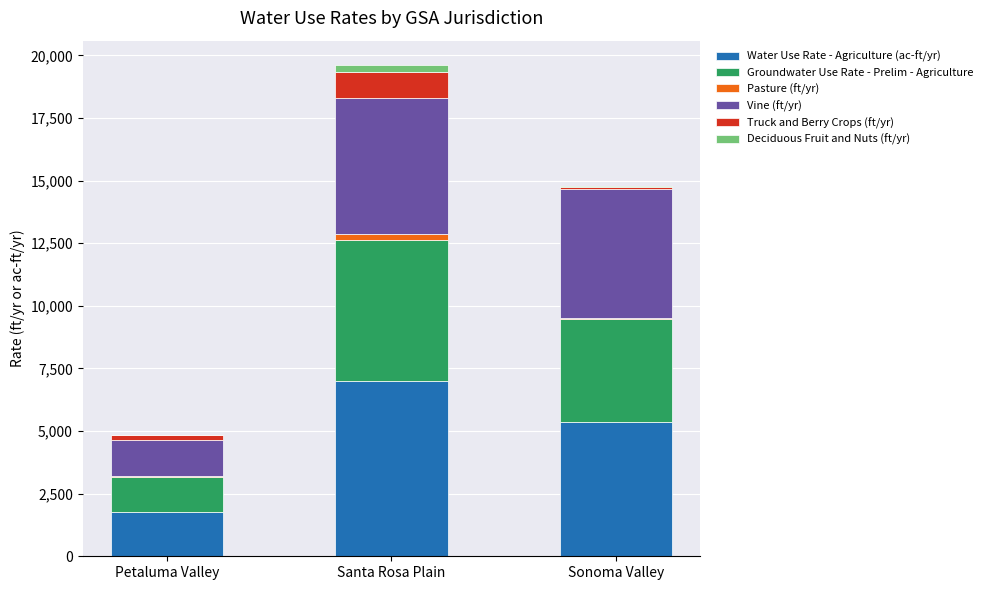

At which label does Water Use Rate - Agriculture (ac-ft/yr) reach its peak?

Santa Rosa Plain